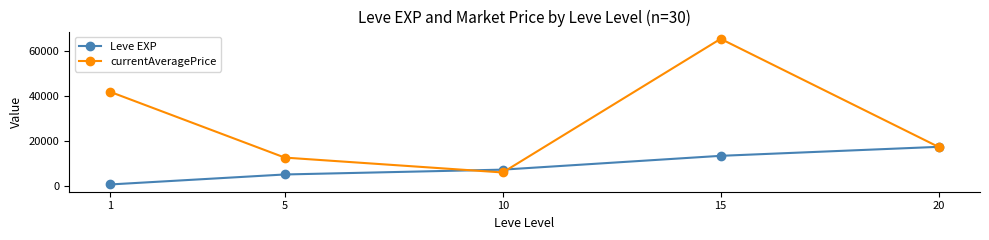

What are all the series names shown in the legend?

Leve EXP, currentAveragePrice